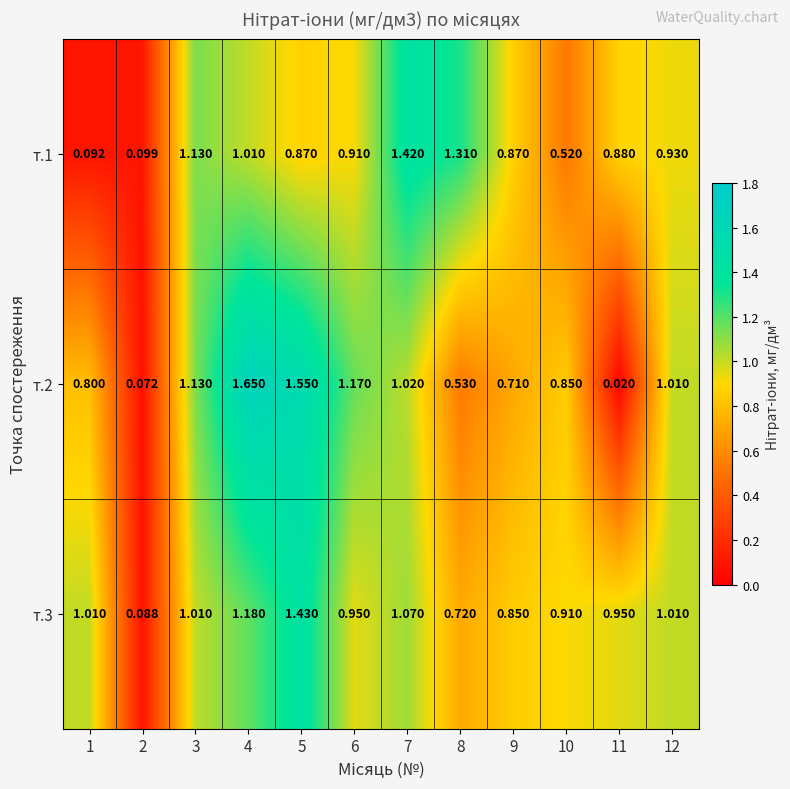

What is the greatest value displayed?

1.6